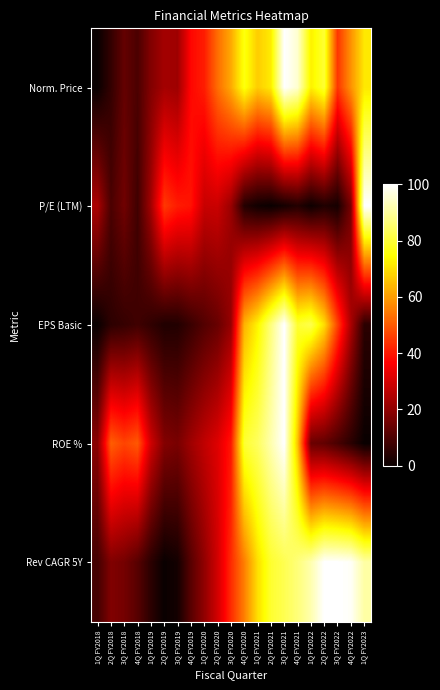

Reading left to right, extract all data points from this chart.

Norm. Price: 1Q FY2018=0.0	2Q FY2018=6.3	3Q FY2018=13.5	4Q FY2018=9.8	1Q FY2019=18.1	2Q FY2019=23.0	3Q FY2019=22.1	4Q FY2019=37.5	1Q FY2020=40.8	2Q FY2020=52.8	3Q FY2020=61.8	4Q FY2020=76.0	1Q FY2021=67.2	2Q FY2021=71.7	3Q FY2021=100.0	4Q FY2021=95.3	1Q FY2022=72.5	2Q FY2022=79.6	3Q FY2022=44.5	4Q FY2022=58.3	1Q FY2023=71.2
P/E (LTM): 1Q FY2018=23.9	2Q FY2018=9.7	3Q FY2018=15.3	4Q FY2018=8.1	1Q FY2019=22.8	2Q FY2019=44.9	3Q FY2019=40.6	4Q FY2019=39.3	1Q FY2020=28.3	2Q FY2020=28.7	3Q FY2020=21.6	4Q FY2020=4.0	1Q FY2021=1.1	2Q FY2021=0.0	3Q FY2021=1.7	4Q FY2021=3.8	1Q FY2022=0.6	2Q FY2022=3.3	3Q FY2022=1.9	4Q FY2022=16.6	1Q FY2023=100.0
EPS Basic: 1Q FY2018=0.0	2Q FY2018=5.3	3Q FY2018=6.6	4Q FY2018=8.2	1Q FY2019=6.0	2Q FY2019=3.4	3Q FY2019=3.8	4Q FY2019=7.2	1Q FY2020=11.0	2Q FY2020=14.1	3Q FY2020=21.0	4Q FY2020=63.3	1Q FY2021=73.0	2Q FY2021=86.8	3Q FY2021=100.0	4Q FY2021=79.3	1Q FY2022=82.1	2Q FY2022=69.6	3Q FY2022=46.4	4Q FY2022=24.1	1Q FY2023=5.0
ROE %: 1Q FY2018=19.2	2Q FY2018=50.6	3Q FY2018=46.7	4Q FY2018=49.7	1Q FY2019=29.4	2Q FY2019=18.2	3Q FY2019=16.7	4Q FY2019=22.3	1Q FY2020=27.3	2Q FY2020=31.8	3Q FY2020=39.7	4Q FY2020=79.5	1Q FY2021=83.9	2Q FY2021=91.8	3Q FY2021=100.0	4Q FY2021=65.4	1Q FY2022=14.4	2Q FY2022=13.1	3Q FY2022=9.3	4Q FY2022=4.9	1Q FY2023=0.0
Rev CAGR 5Y: 1Q FY2018=8.7	2Q FY2018=17.8	3Q FY2018=16.0	4Q FY2018=11.7	1Q FY2019=4.9	2Q FY2019=0.0	3Q FY2019=1.7	4Q FY2019=11.7	1Q FY2020=20.2	2Q FY2020=29.8	3Q FY2020=42.8	4Q FY2020=55.4	1Q FY2021=69.7	2Q FY2021=79.2	3Q FY2021=82.6	4Q FY2021=86.6	1Q FY2022=91.9	2Q FY2022=100.0	3Q FY2022=100.0	4Q FY2022=99.0	1Q FY2023=90.9